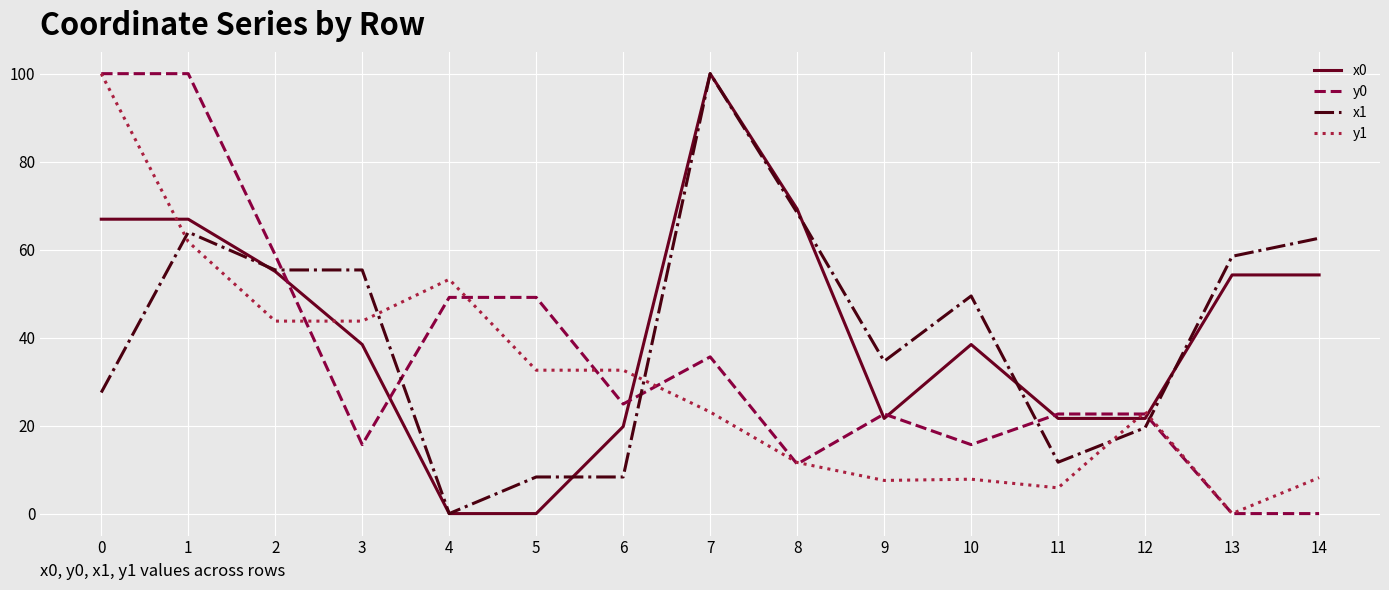

What is the greatest value displayed?

100.0